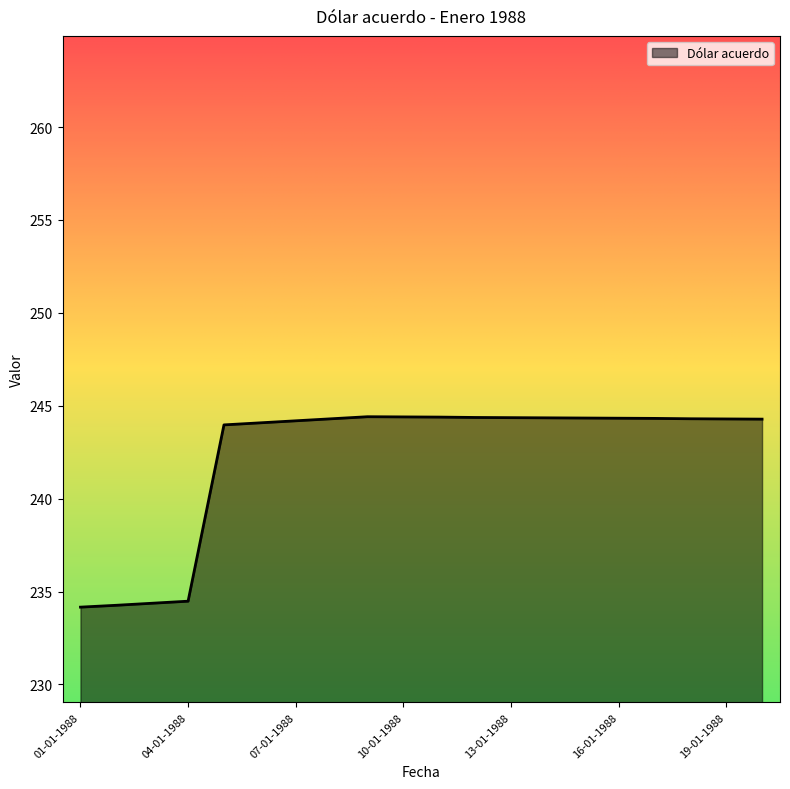

What is the minimum value shown in the chart?

234.2